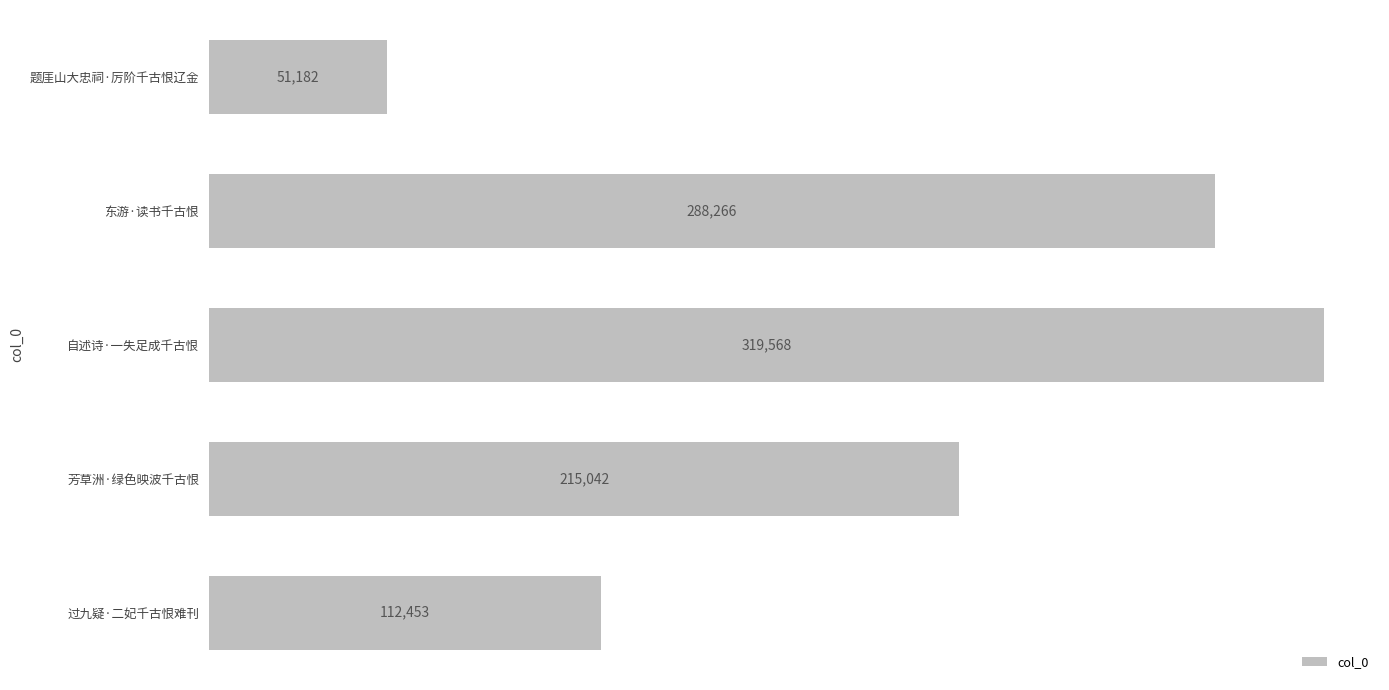

Reading bottom to top, what are all the values shown in this chart?

112453	215042	319568	288266	51182